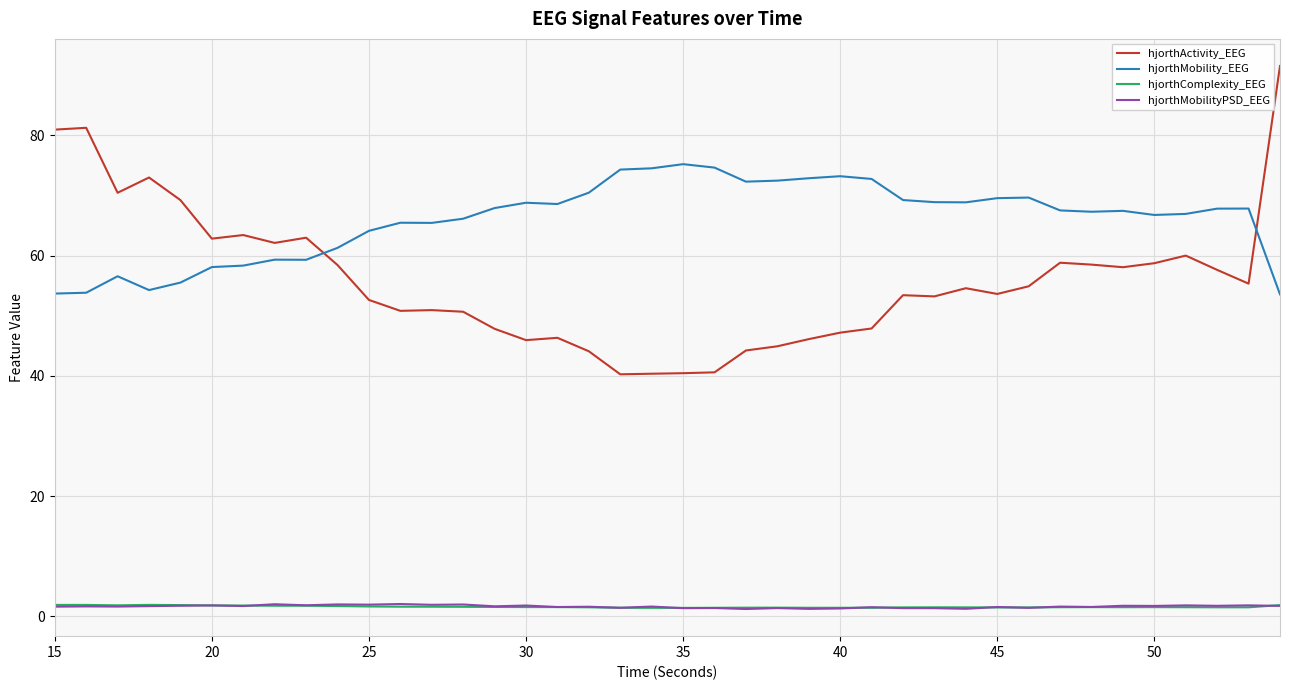

Which series has the largest total across all categories?

hjorthMobility_EEG